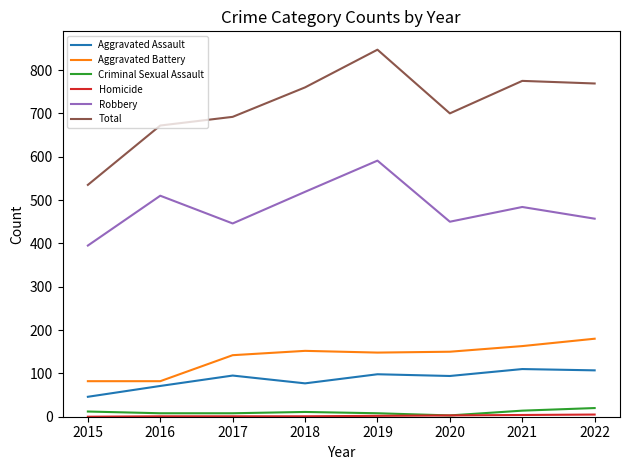

Which series has the largest range (max minus min)?

Total